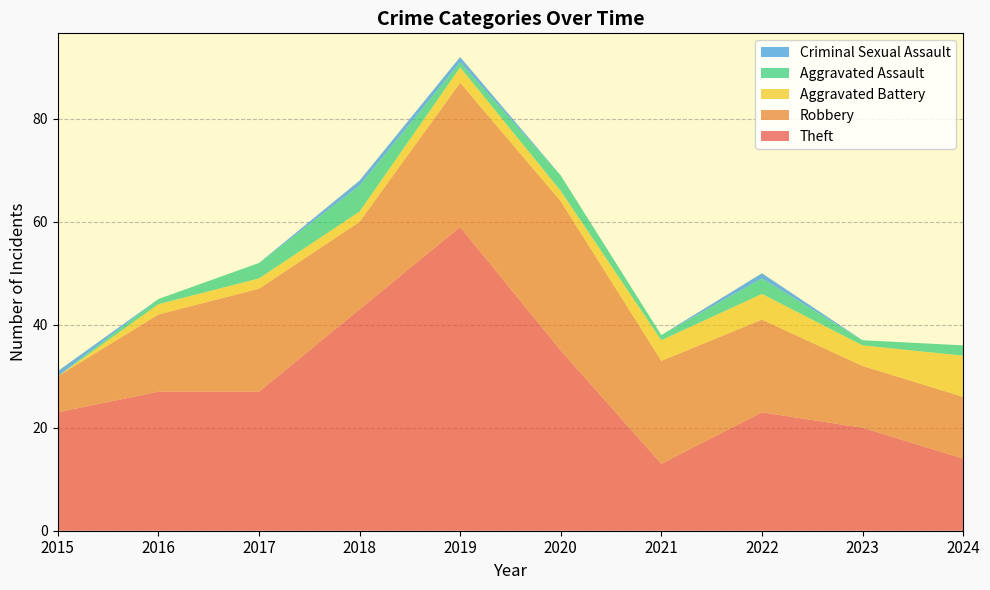

Reading left to right, extract all data points from this chart.

Theft: 2015=23	2016=27	2017=27	2018=43	2019=59	2020=35	2021=13	2022=23	2023=20	2024=14
Robbery: 2015=7	2016=15	2017=20	2018=17	2019=28	2020=29	2021=20	2022=18	2023=12	2024=12
Aggravated Battery: 2015=0	2016=2	2017=2	2018=2	2019=3	2020=2	2021=4	2022=5	2023=4	2024=8
Aggravated Assault: 2015=0	2016=1	2017=3	2018=5	2019=1	2020=3	2021=1	2022=3	2023=1	2024=2
Criminal Sexual Assault: 2015=1	2016=0	2017=0	2018=1	2019=1	2020=0	2021=0	2022=1	2023=0	2024=0